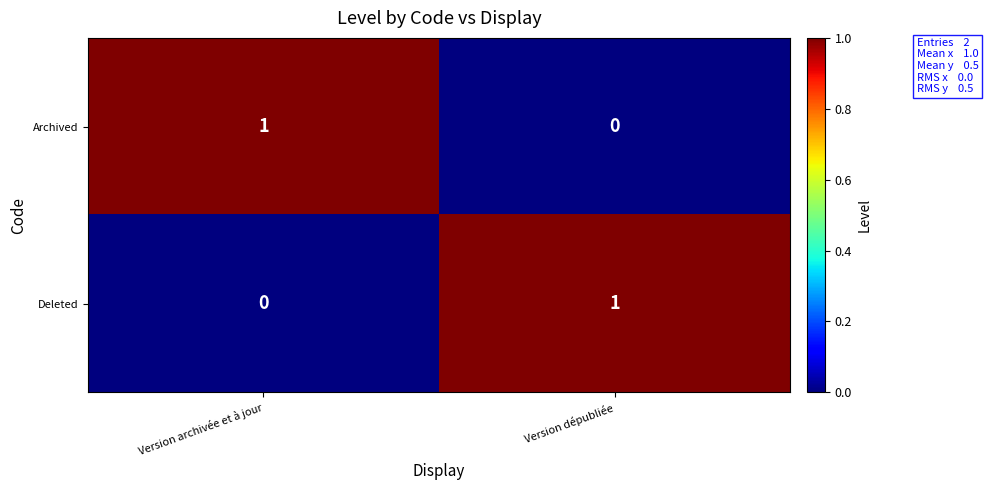

What is the maximum value shown in the chart?

1